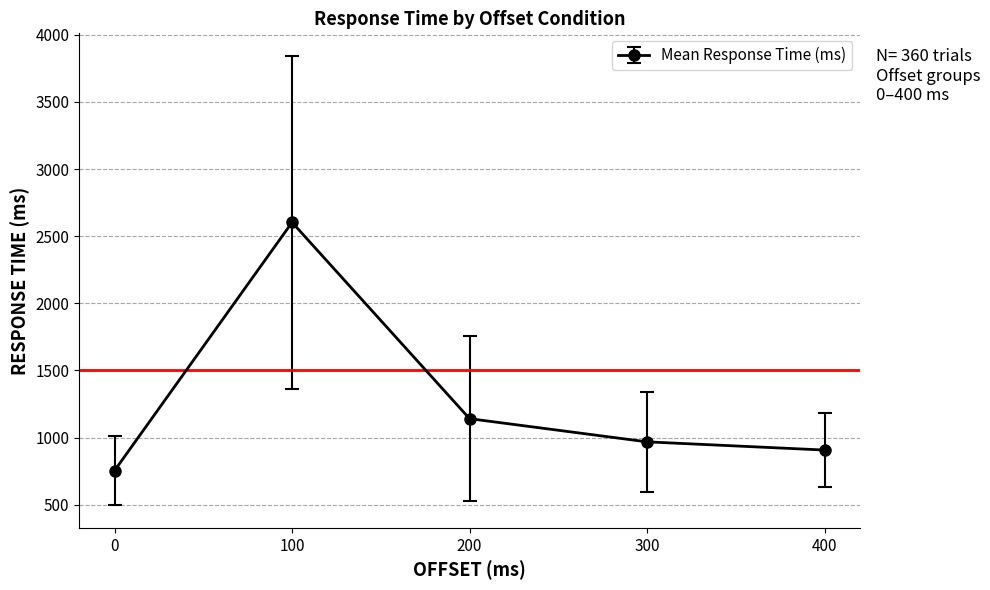

What is the difference between the second highest and second lowest values?

233.7